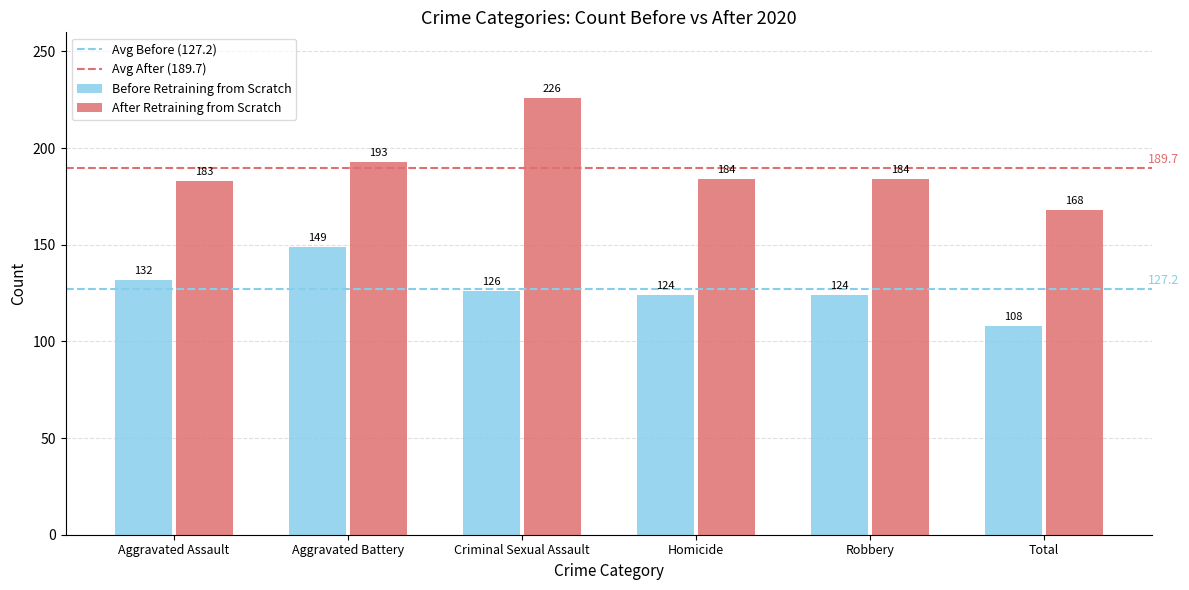

List the series in order of their overall mean, highest first.

After Retraining from Scratch, Before Retraining from Scratch